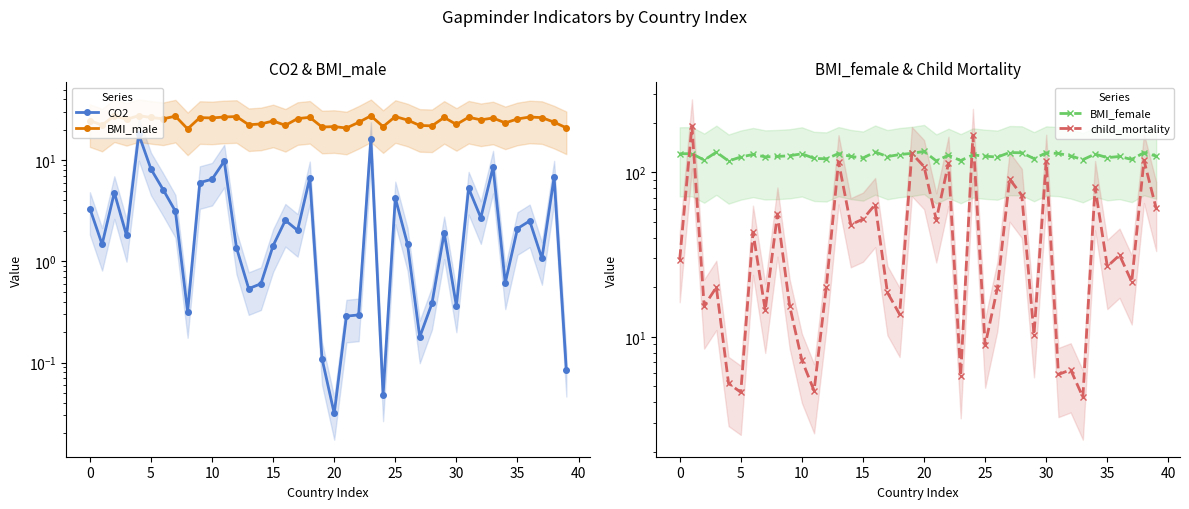

At which label is BMI_female closest to 125?

35